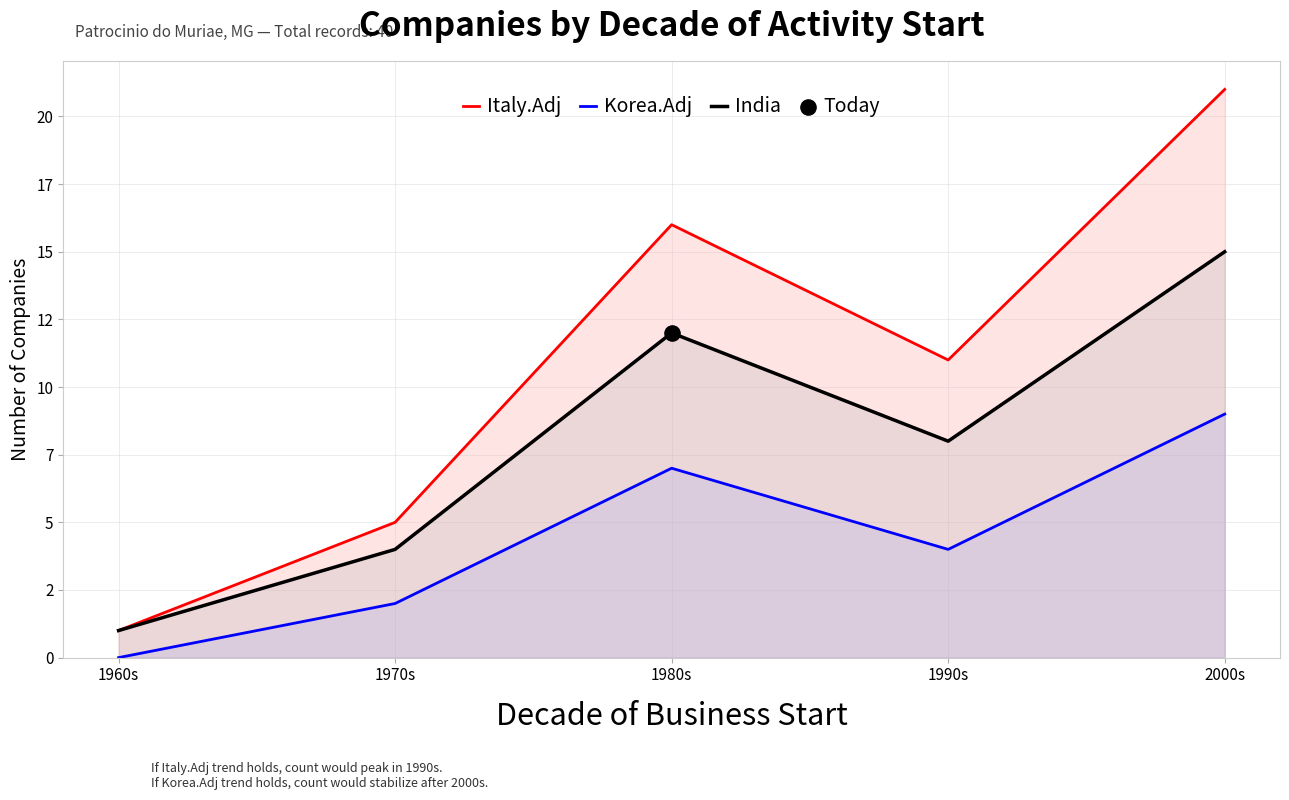

What are all the series names shown in the legend?

Italy.Adj, Korea.Adj, India